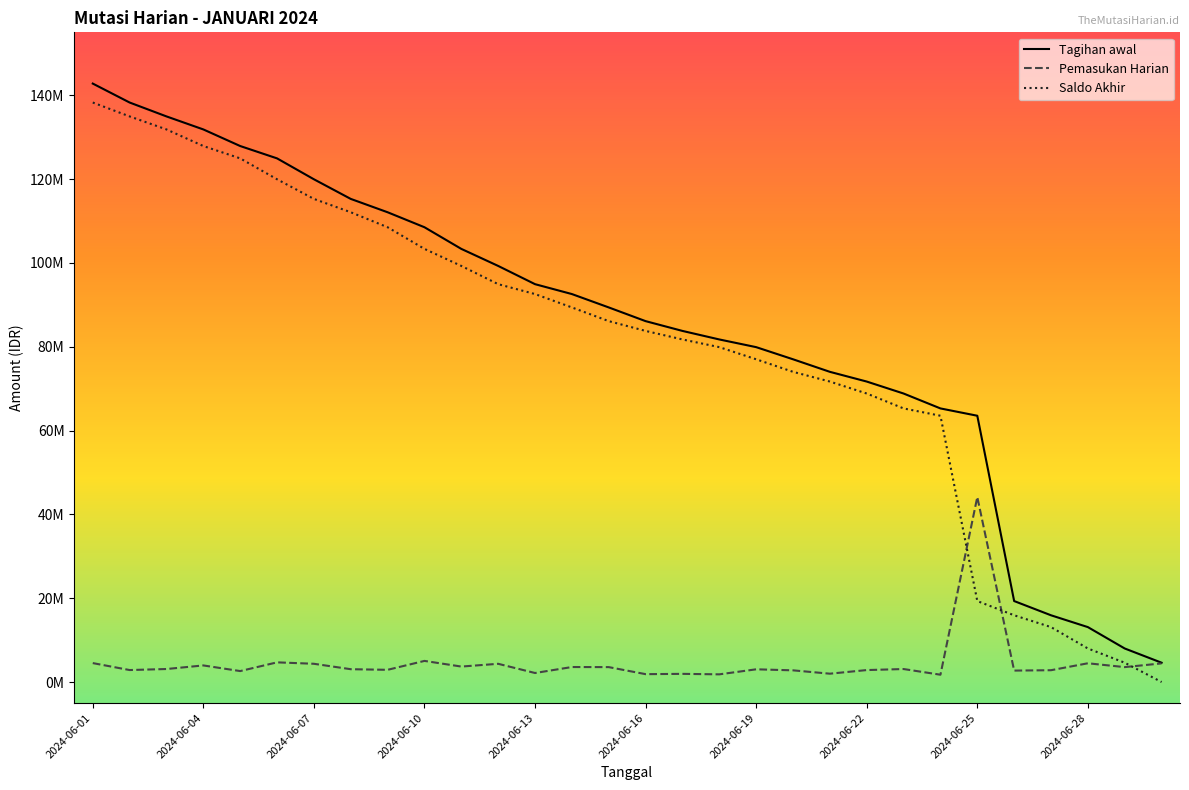

Does the chart have visible grid lines?

No